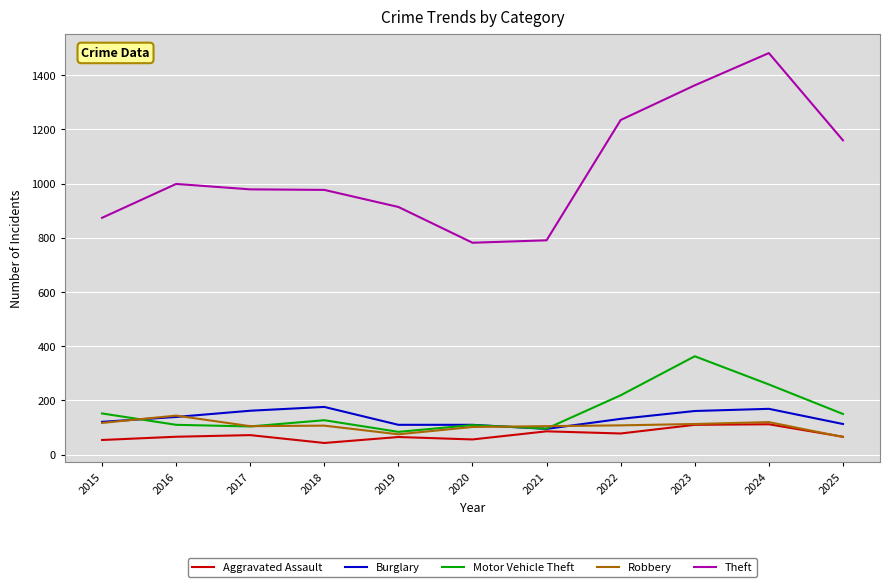

Where is Theft nearest to the value 1132?

2025